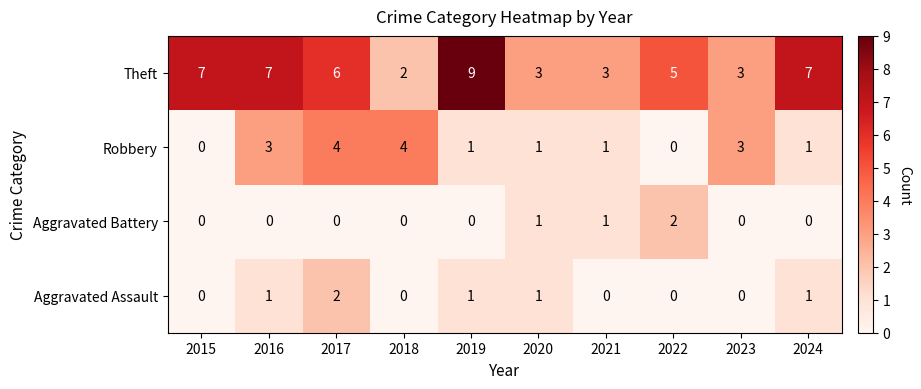

What is the difference between the maximum and second lowest values in the Robbery series?

4